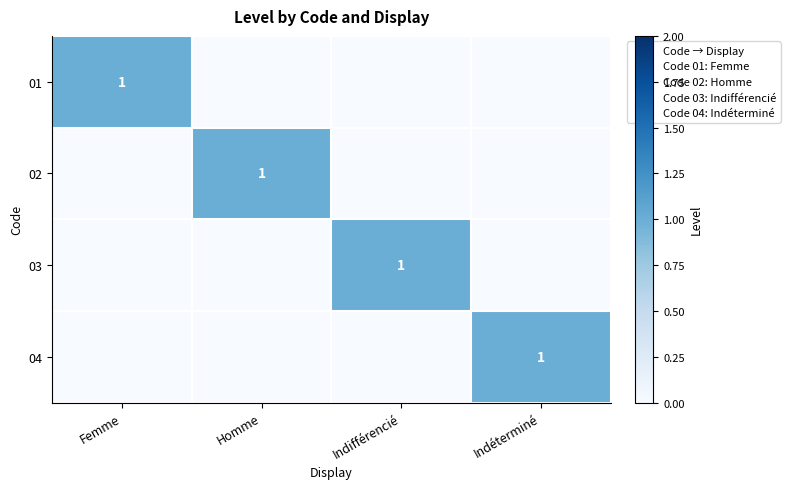

The 02 series shows 1 at Homme. True or false?

True